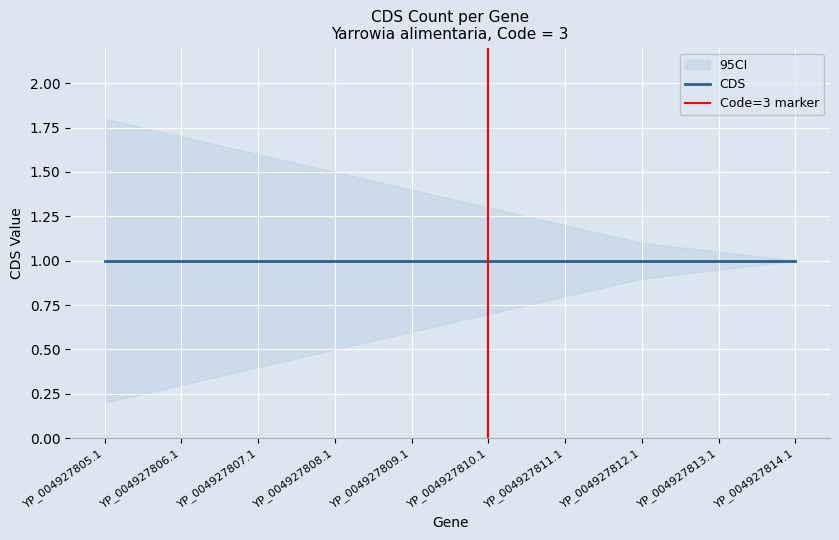

What is the total value across all series at YP_004927812.1?

3.0